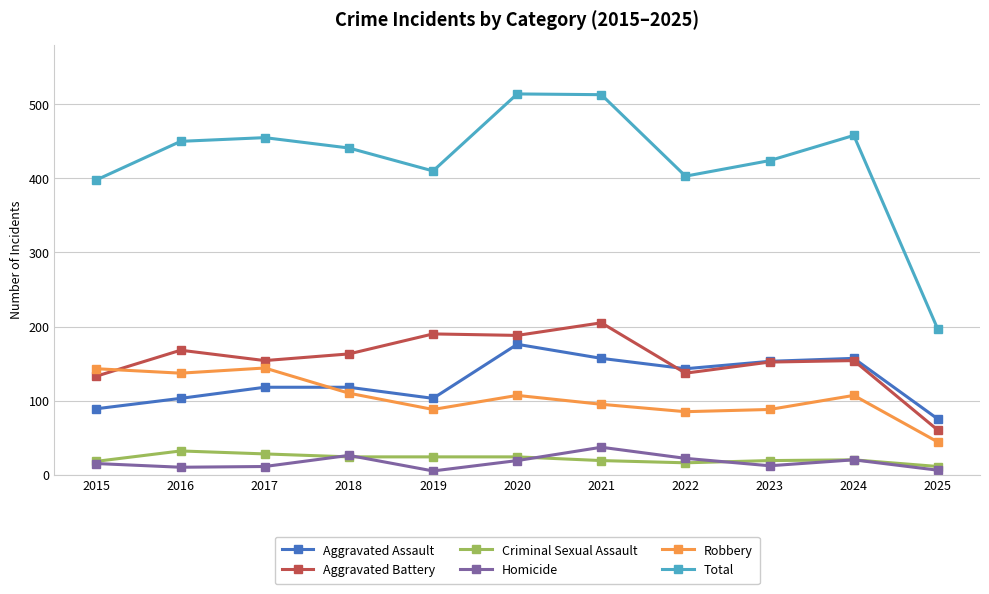

List the series in order of their peak value, lowest first.

Criminal Sexual Assault, Homicide, Robbery, Aggravated Assault, Aggravated Battery, Total